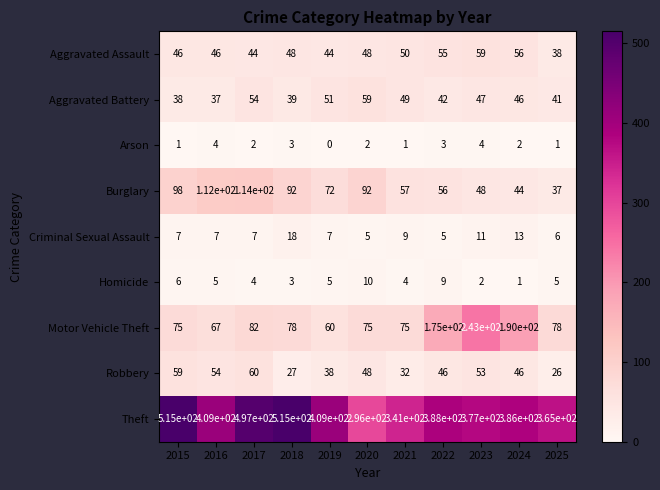

Is it true that Theft equals 609 at 2024?

False